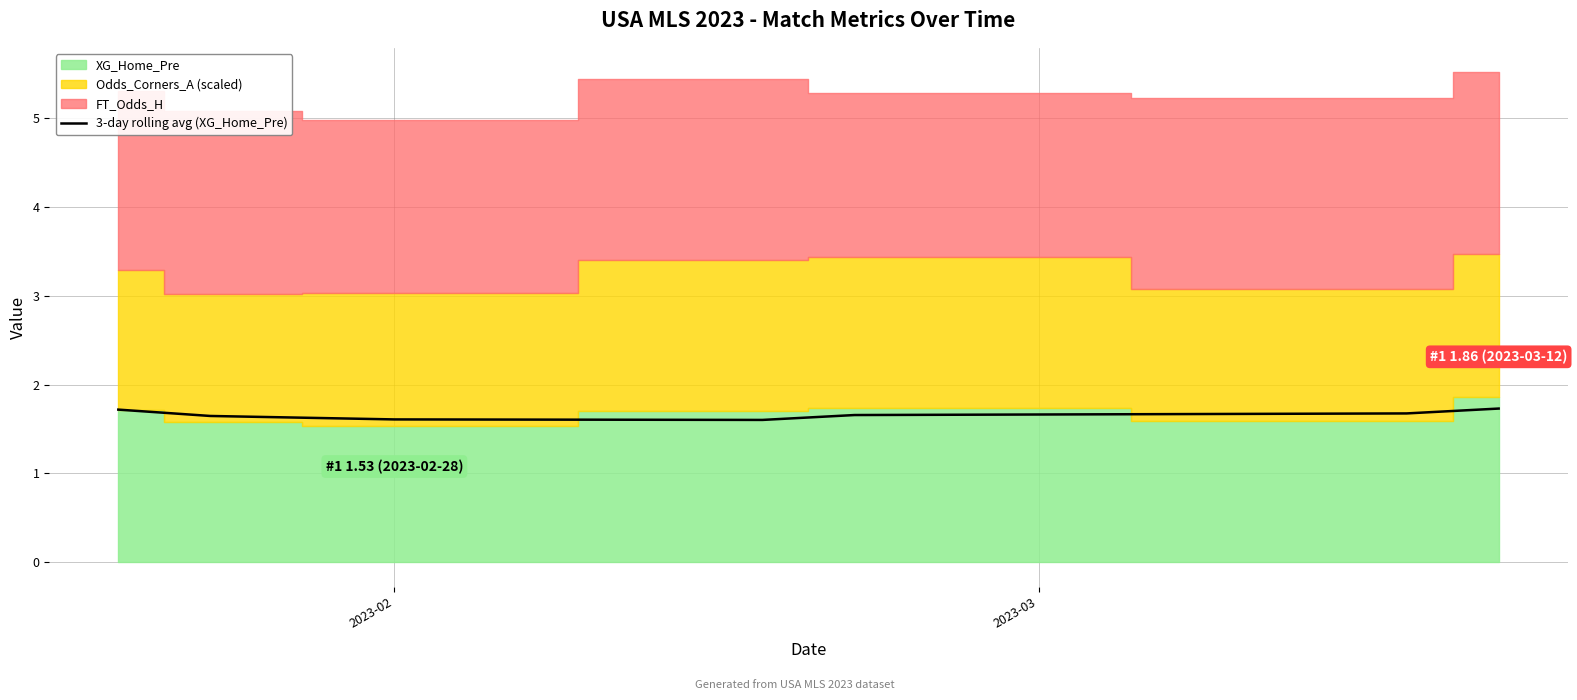

Approximately how many times larger is the value at 2 compared to 2023-02?

0.9